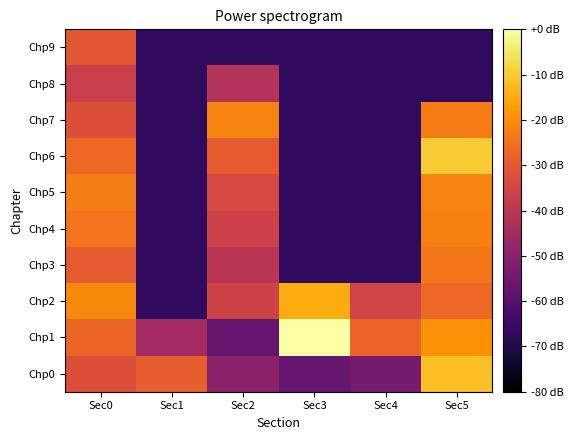

Reading left to right, list all the values displayed in this chart.

Chp0: Sec0=-32.3	Sec1=-28.6	Sec2=-50.0	Sec3=-56.9	Sec4=-53.9	Sec5=-11.8
Chp1: Sec0=-27.2	Sec1=-44.9	Sec2=-56.9	Sec3=0.0	Sec4=-27.7	Sec5=-19.4
Chp2: Sec0=-20.4	Sec1=-66.9	Sec2=-35.7	Sec3=-14.9	Sec4=-35.4	Sec5=-26.9
Chp3: Sec0=-29.8	Sec1=-66.9	Sec2=-40.3	Sec3=-66.9	Sec4=-66.9	Sec5=-24.0
Chp4: Sec0=-24.4	Sec1=-66.9	Sec2=-35.9	Sec3=-66.9	Sec4=-66.9	Sec5=-21.9
Chp5: Sec0=-22.6	Sec1=-66.9	Sec2=-33.9	Sec3=-66.9	Sec4=-66.9	Sec5=-21.6
Chp6: Sec0=-26.9	Sec1=-66.9	Sec2=-29.6	Sec3=-66.9	Sec4=-66.9	Sec5=-9.8
Chp7: Sec0=-32.1	Sec1=-66.9	Sec2=-21.7	Sec3=-66.9	Sec4=-66.9	Sec5=-22.8
Chp8: Sec0=-37.0	Sec1=-66.9	Sec2=-41.4	Sec3=-66.9	Sec4=-66.9	Sec5=-66.9
Chp9: Sec0=-30.6	Sec1=-66.9	Sec2=-66.9	Sec3=-66.9	Sec4=-66.9	Sec5=-66.9